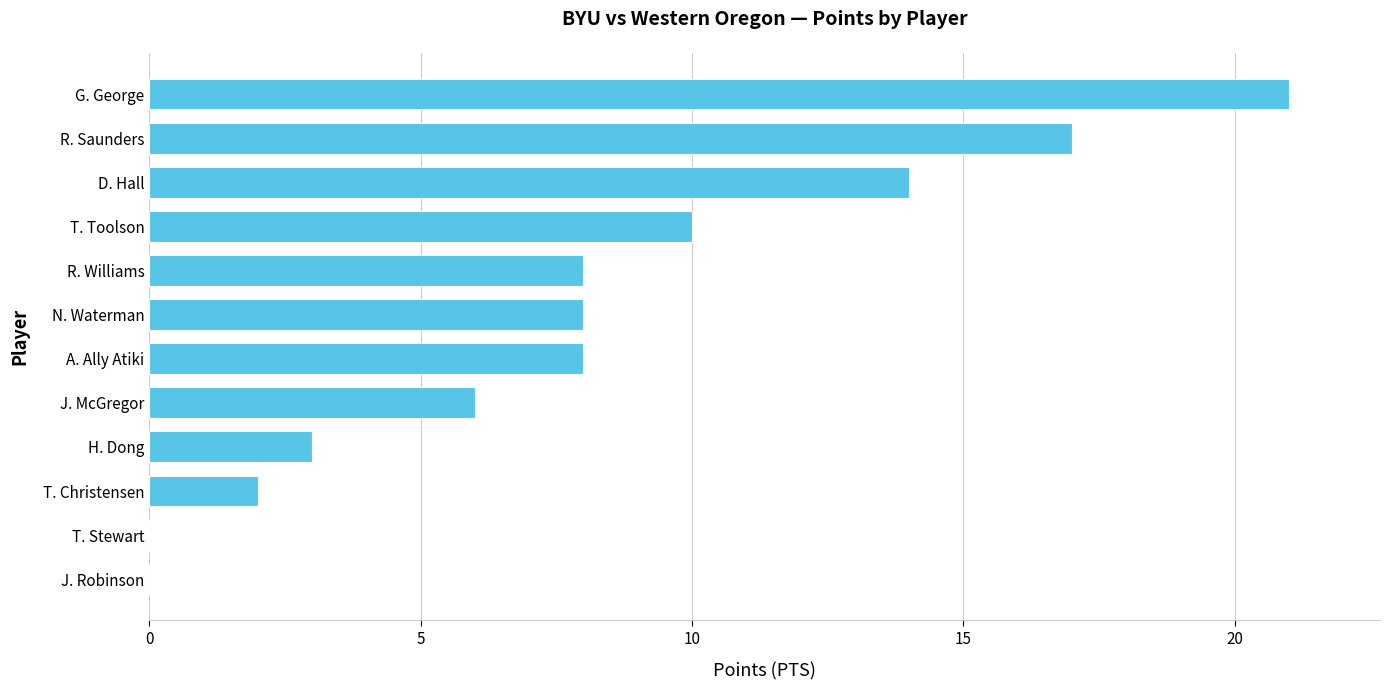

The chart shows a value of 0 at J. Robinson. True or false?

True